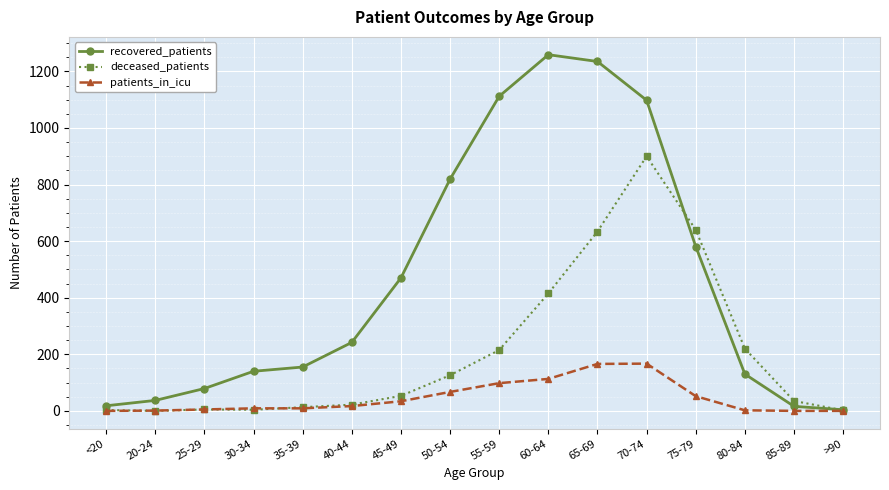

How many categories are shown in the chart?

16